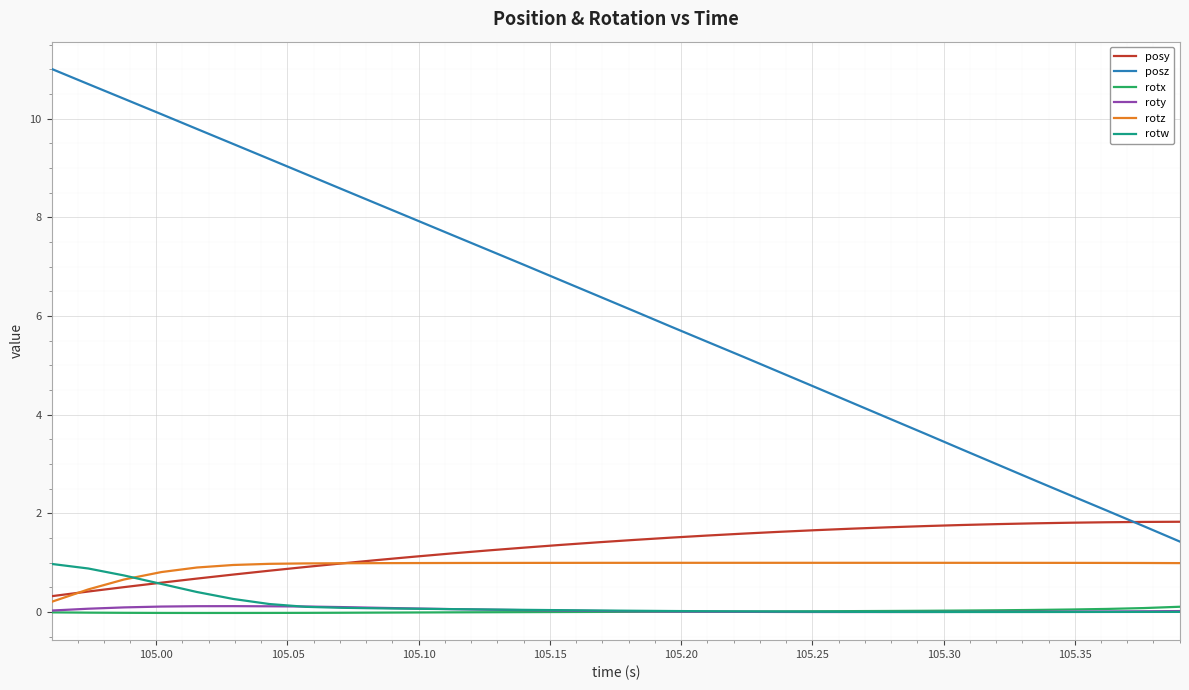

What is the difference between the maximum and second lowest values in the rotz series?

0.5